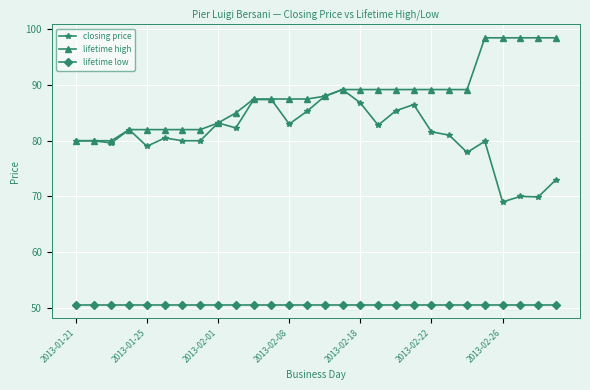

What is the minimum value for lifetime high?

80.0